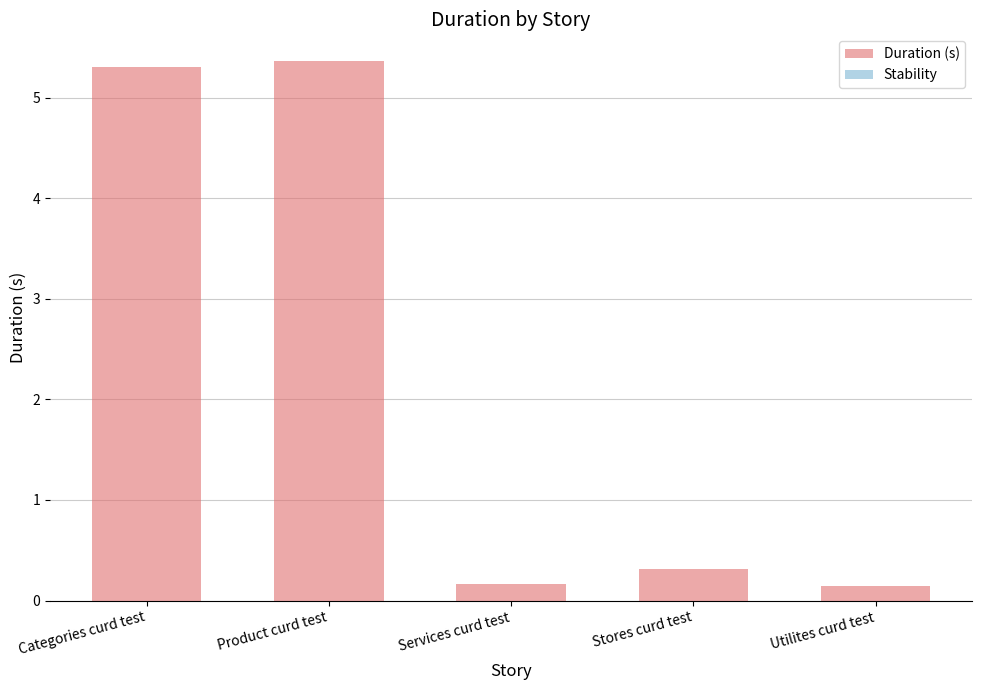

Between Product curd test and Utilites curd test, which is larger?

Product curd test